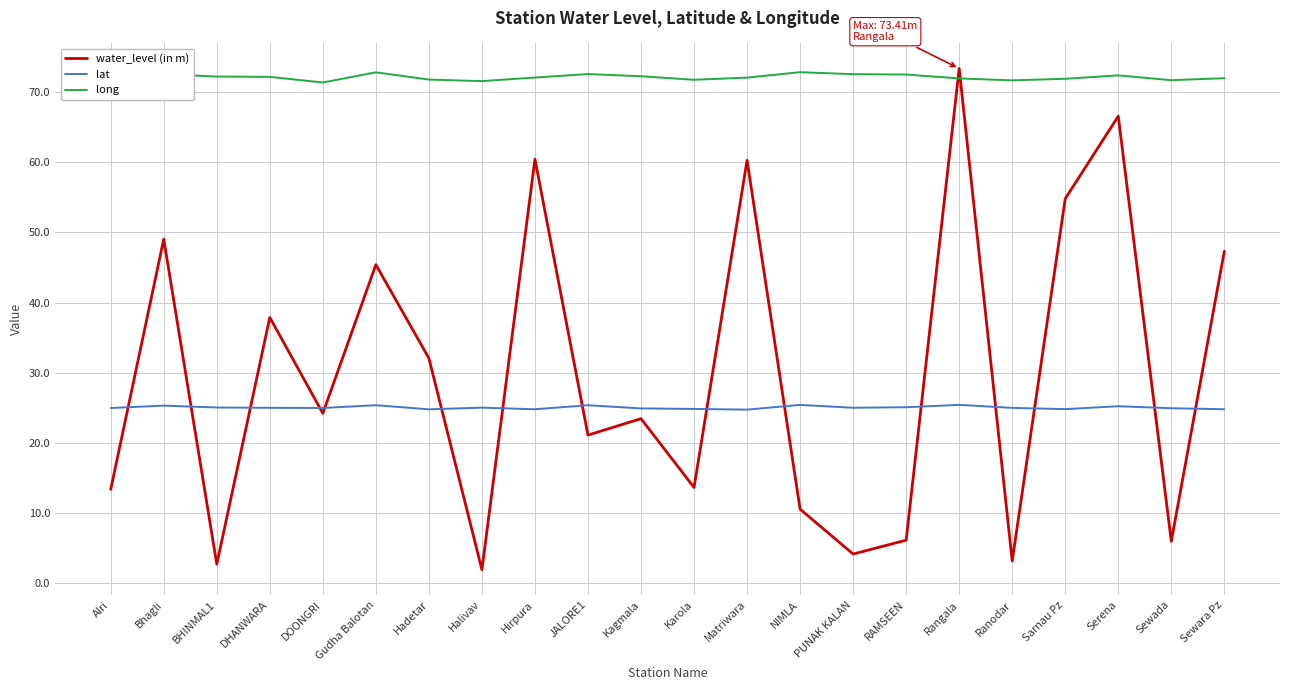

After their last crossing, which series has the higher values: water_level (in m) or lat?

water_level (in m)